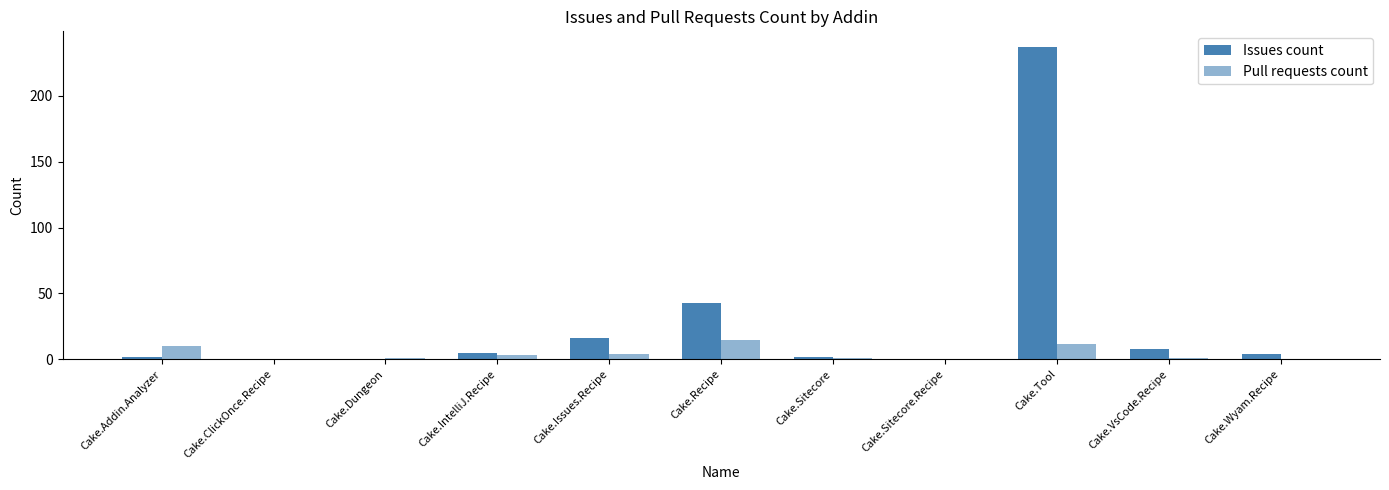

At which label does Issues count reach its peak?

Cake.Tool